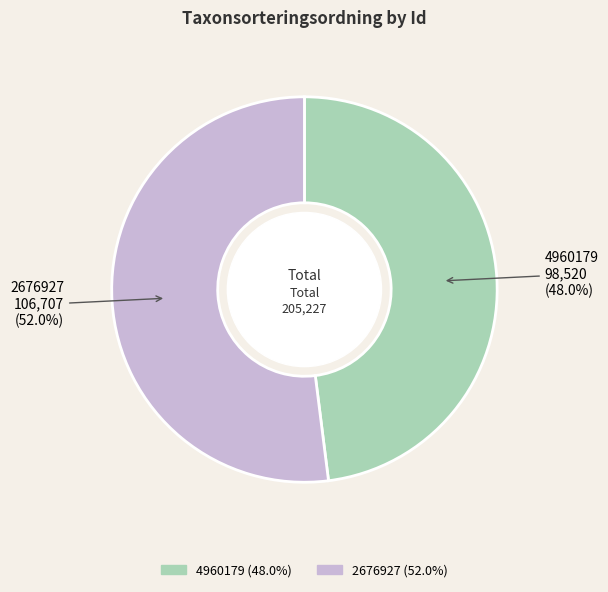

Is it true that 2676927 is 62% of the pie?

False